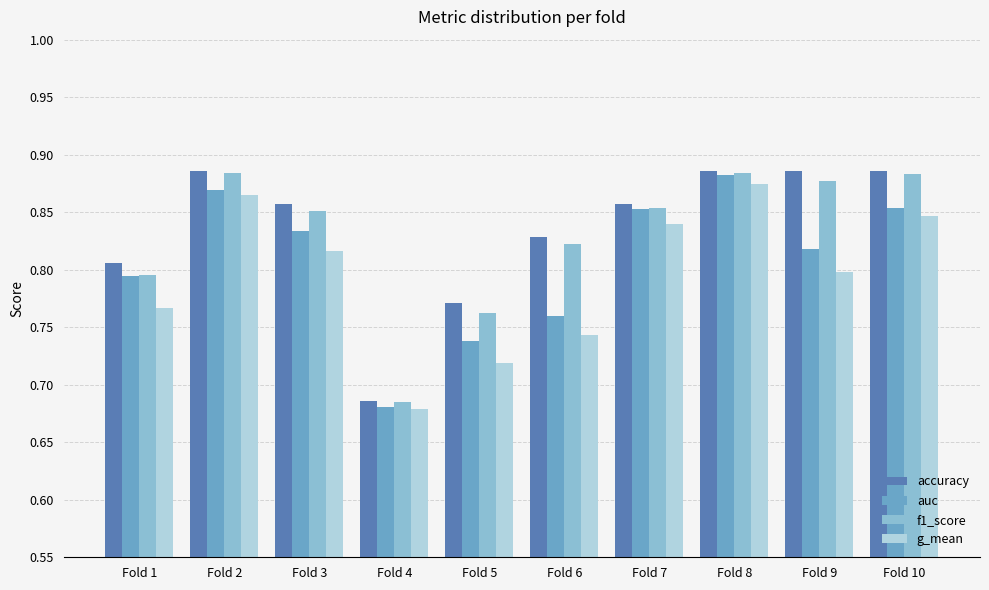

At which label is accuracy closest to 0?

Fold 4